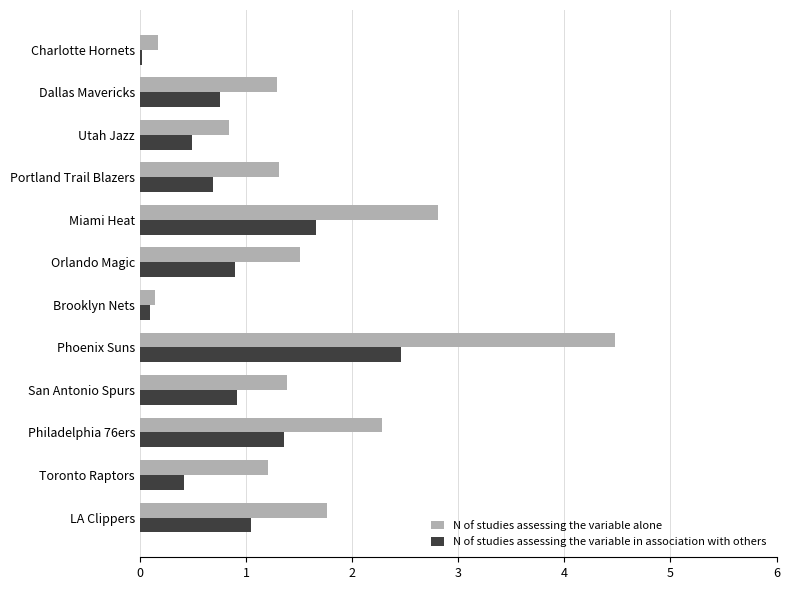

Which series has the largest total across all categories?

N of studies assessing the variable alone